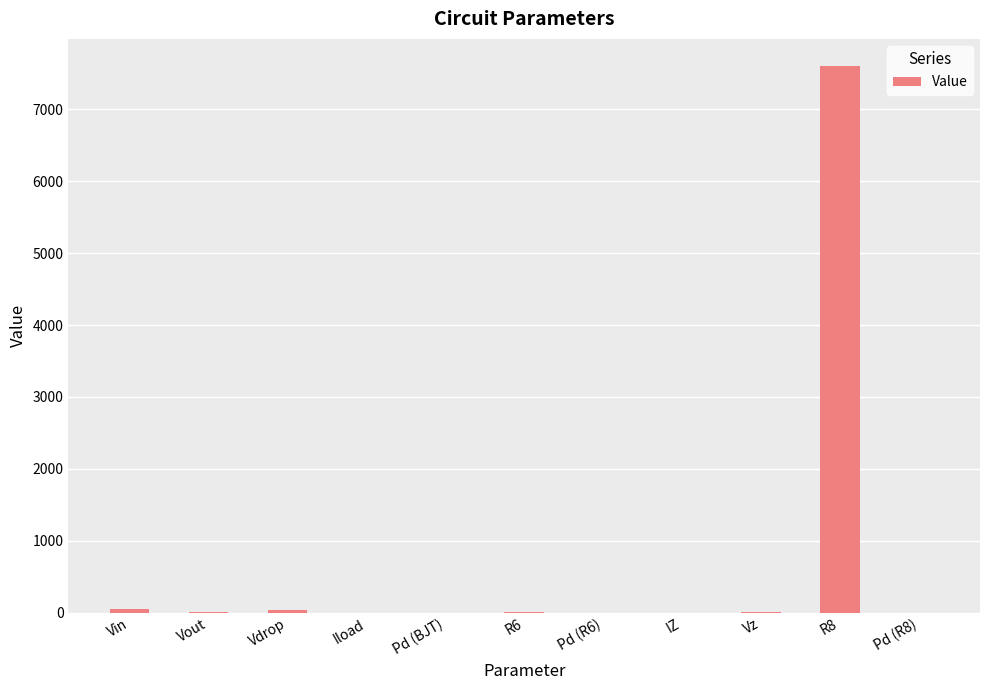

Which category has the highest value across all series?

R8